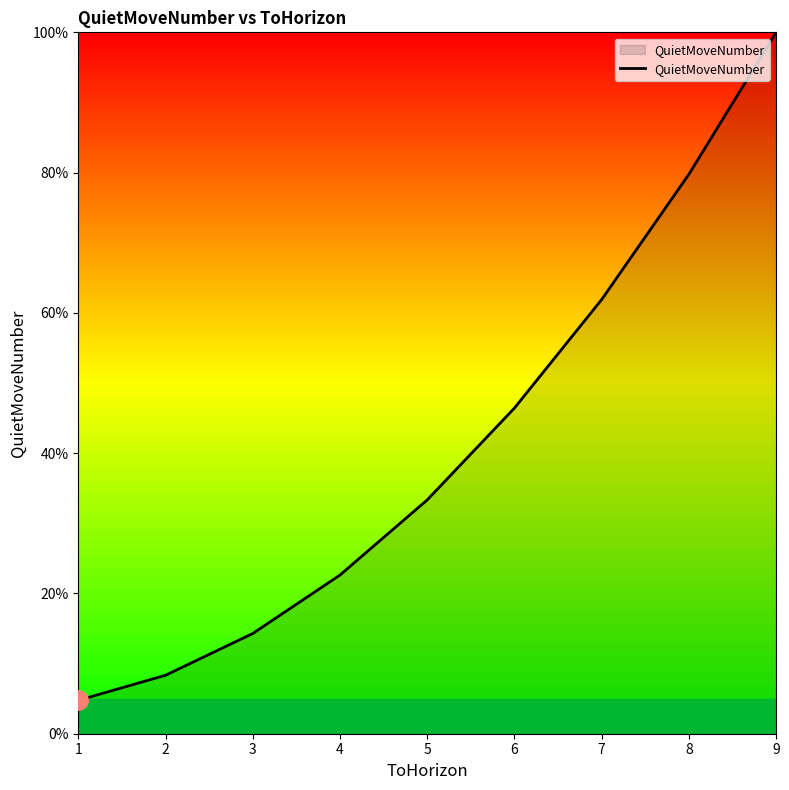

How many distinct data groups are displayed?

1